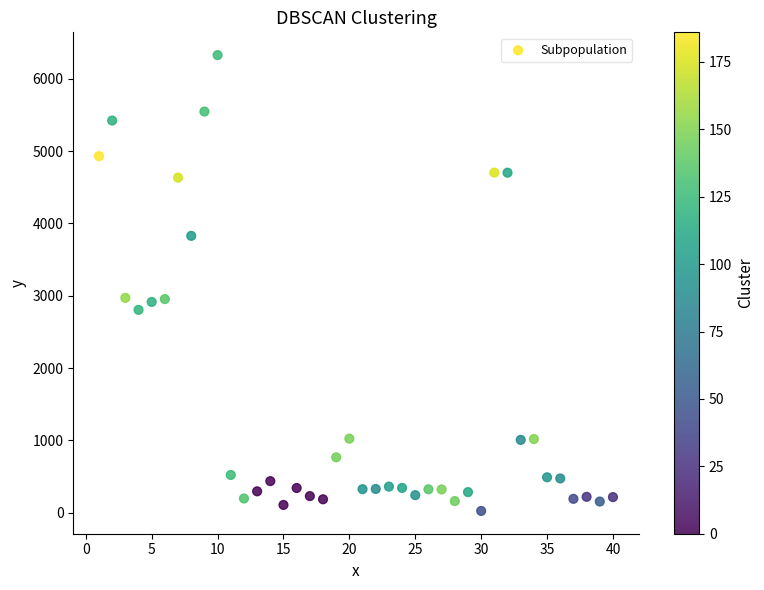

What is the range of X values (max minus min)?

39